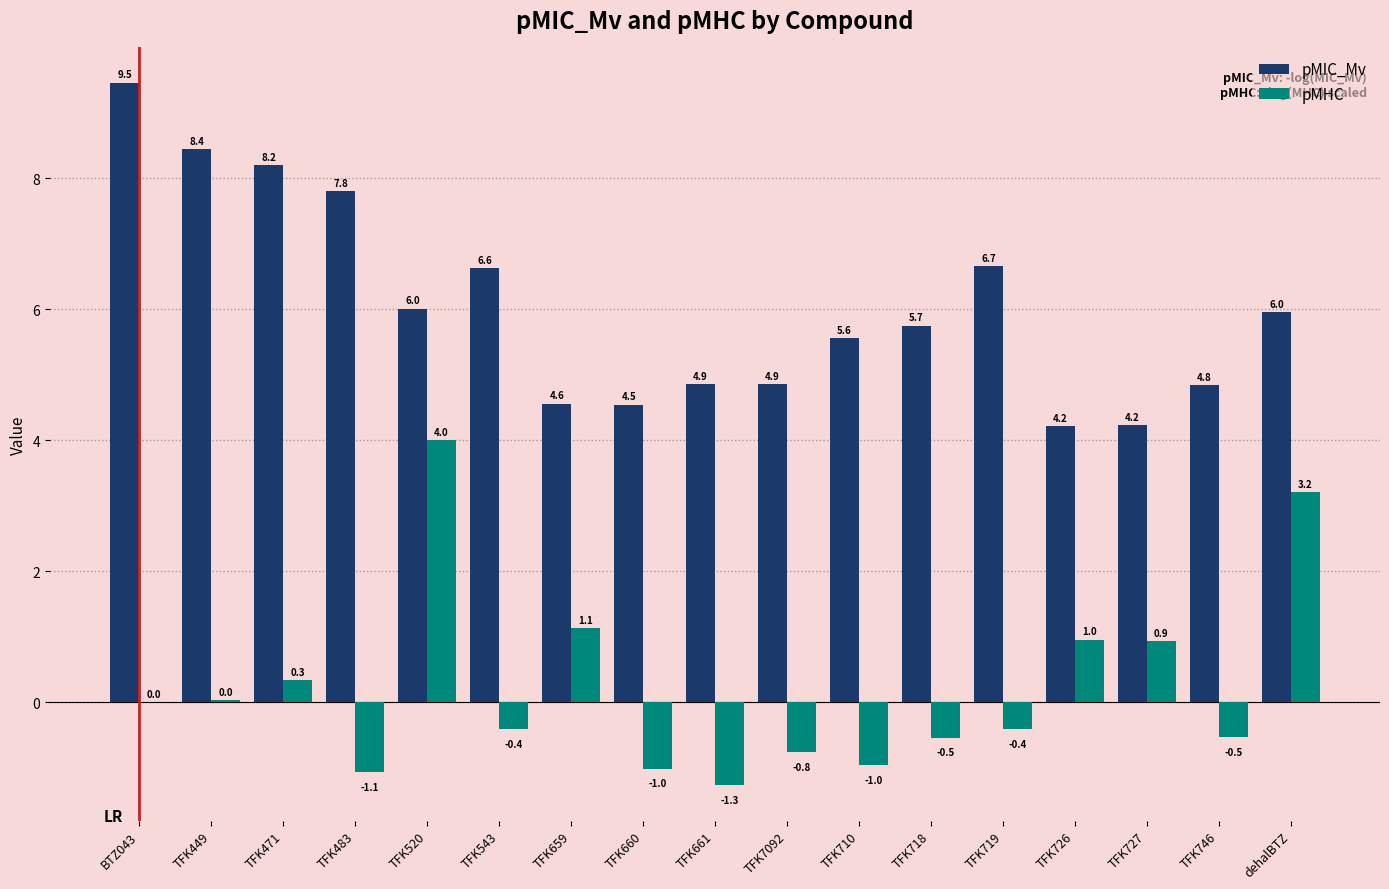

The value of pMHC at dehalBTZ is 3.2. True or false?

True